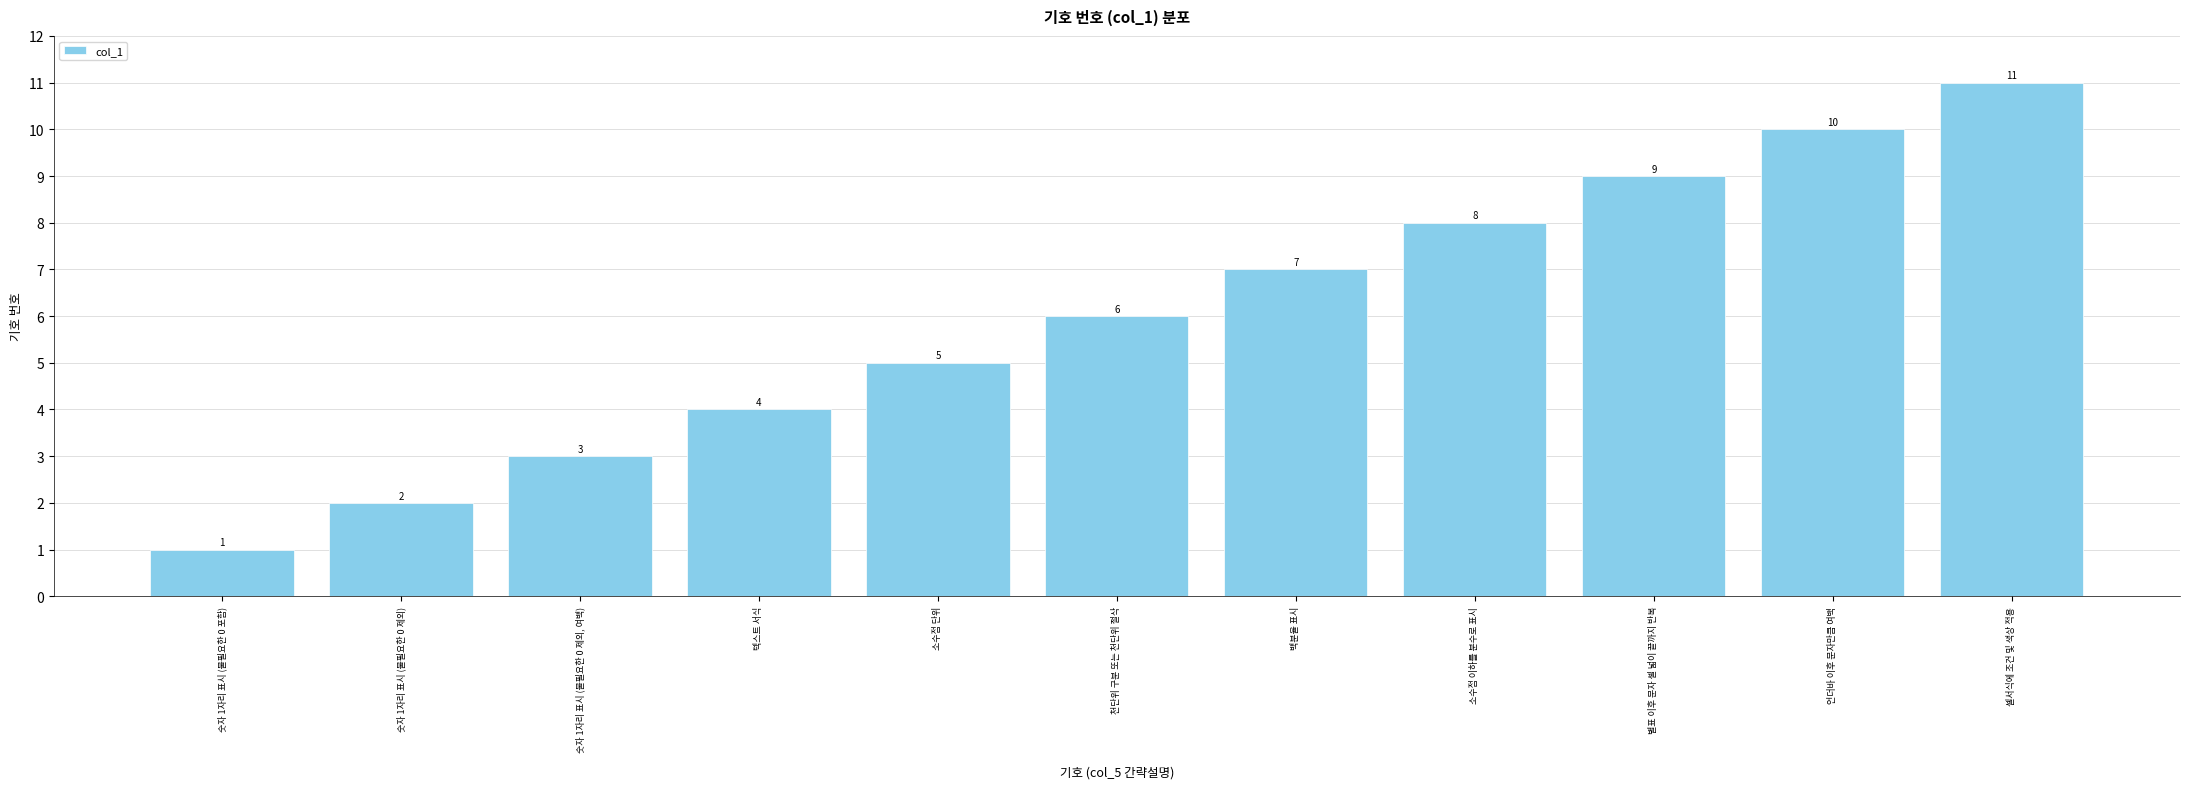

The value at 숫자 1자리 표시 (불필요한 0 제외, 여백) is 2. True or false?

False